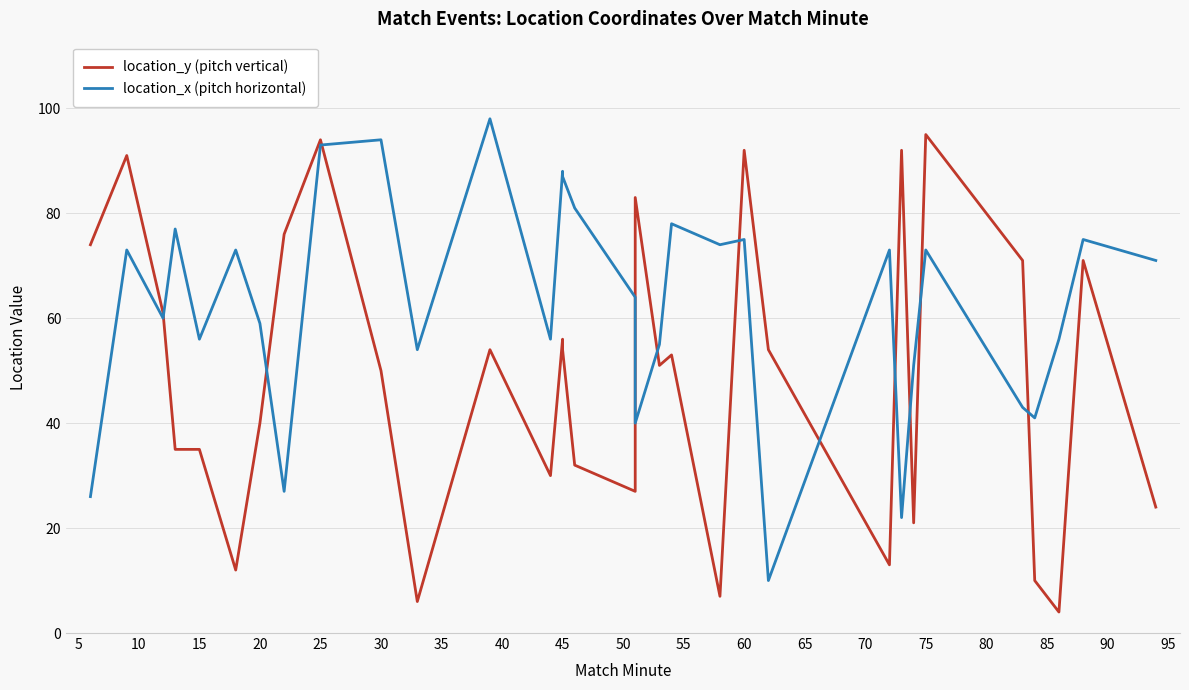

What is the maximum value shown in the chart?

98